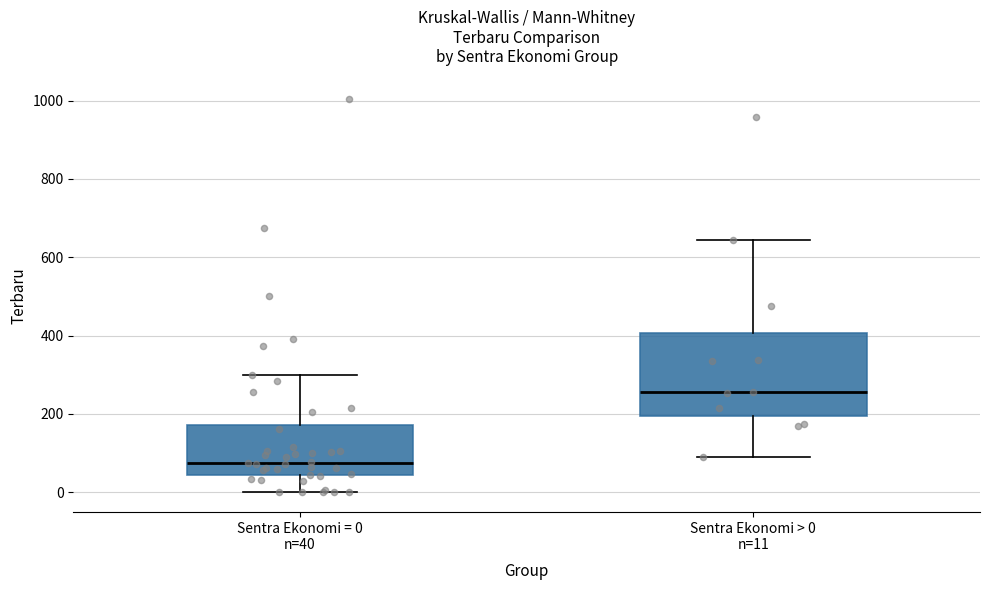

Reading left to right, read every box against the y-axis: the position of its median line, the range the box covers, and the ends of its whiskers. The values are not printed on the chart, so give them approximately, as read against the axis.

Sentra Ekonomi = 0 n=40: median 80, box 40 to 180, whiskers 0 to 300
Sentra Ekonomi > 0 n=11: median 260, box 200 to 400, whiskers 100 to 640